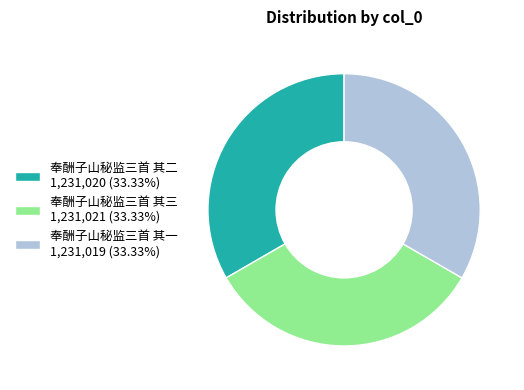

Does 奉酬子山秘监三首 其二 1,231,020 (33.33%) represent more than half of the total?

No